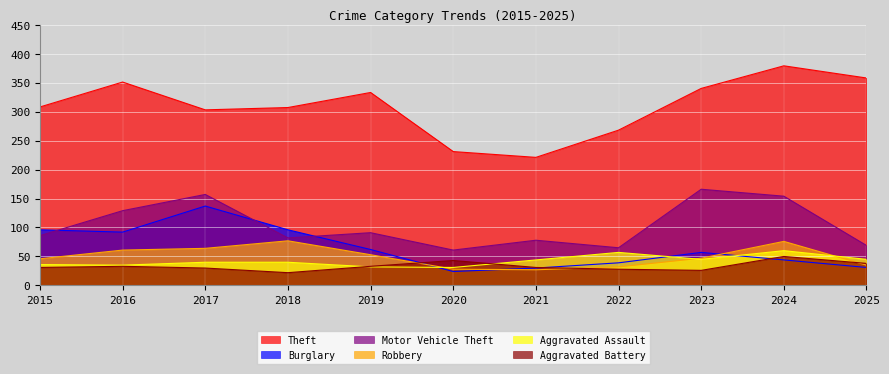

What is the maximum value shown in the chart?

379